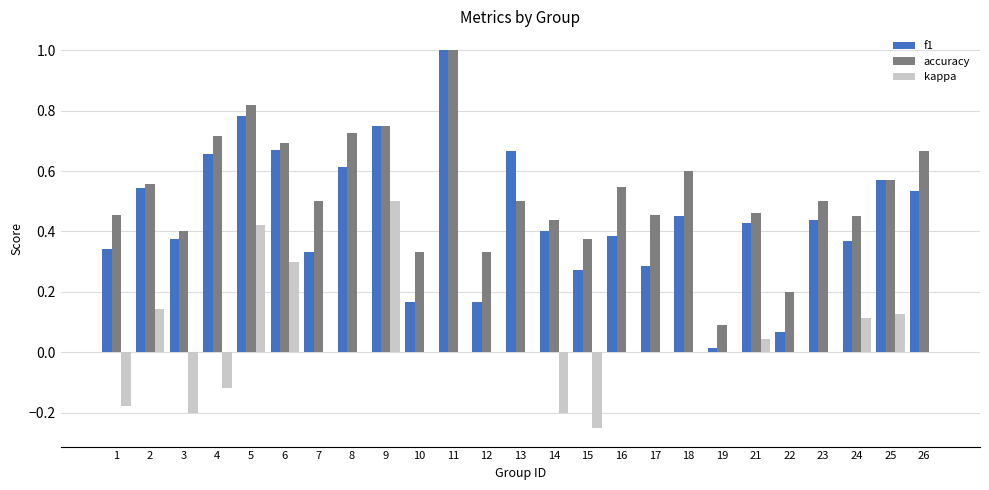

What is the sum of all f1 values?

11.3